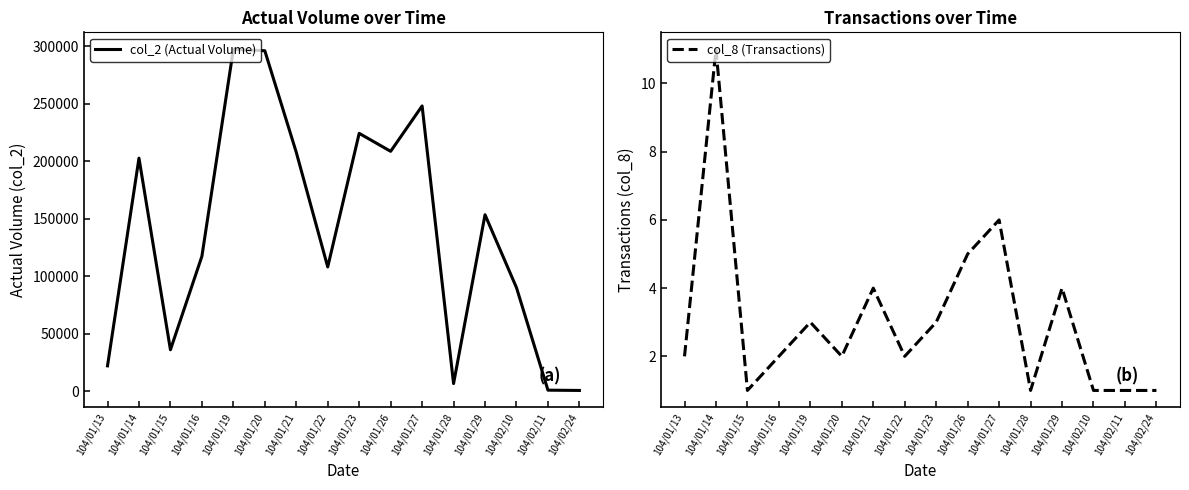

How many col_8 (Transactions) values are between 1 and 4?

13